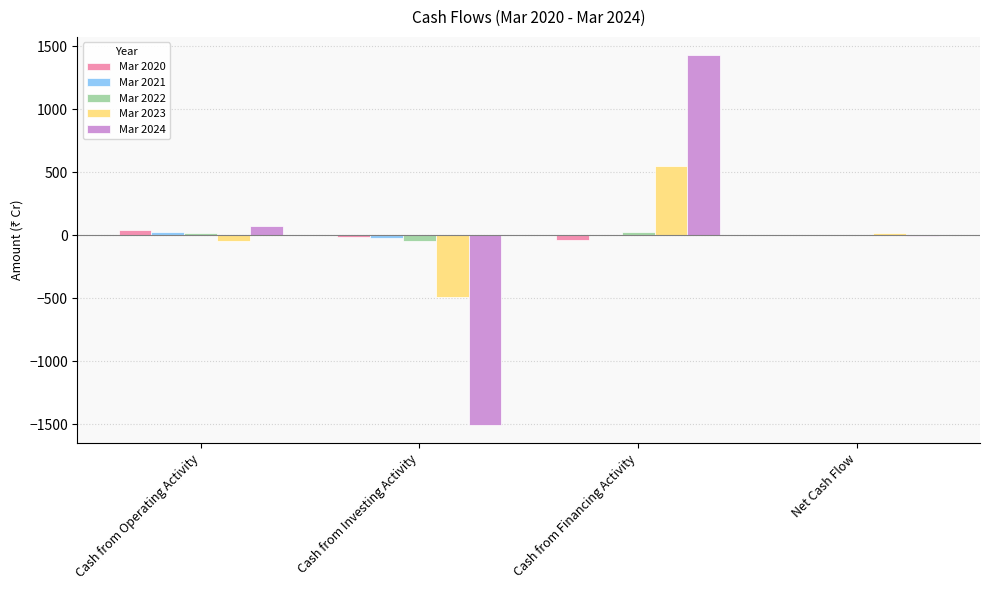

At which category is the sum across all series the highest?

Cash from Financing Activity